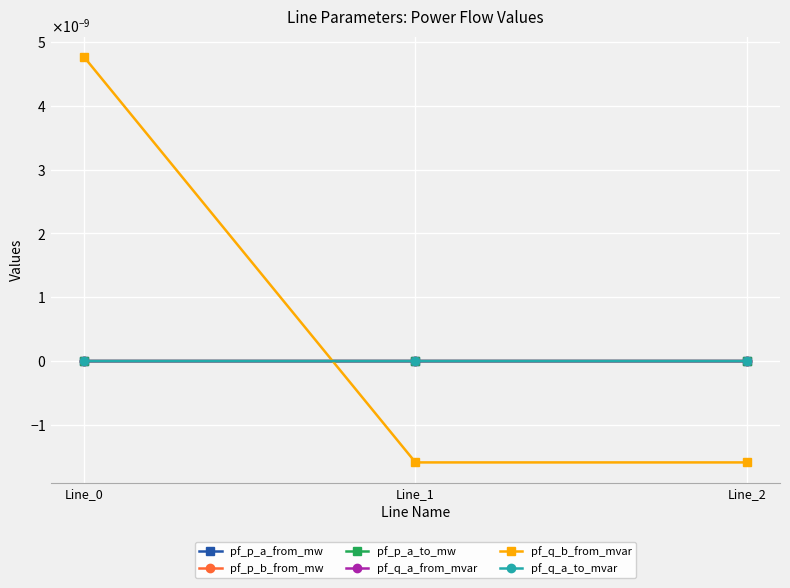

Is it true that pf_q_a_from_mvar equals 0.0 at Line_0?

True